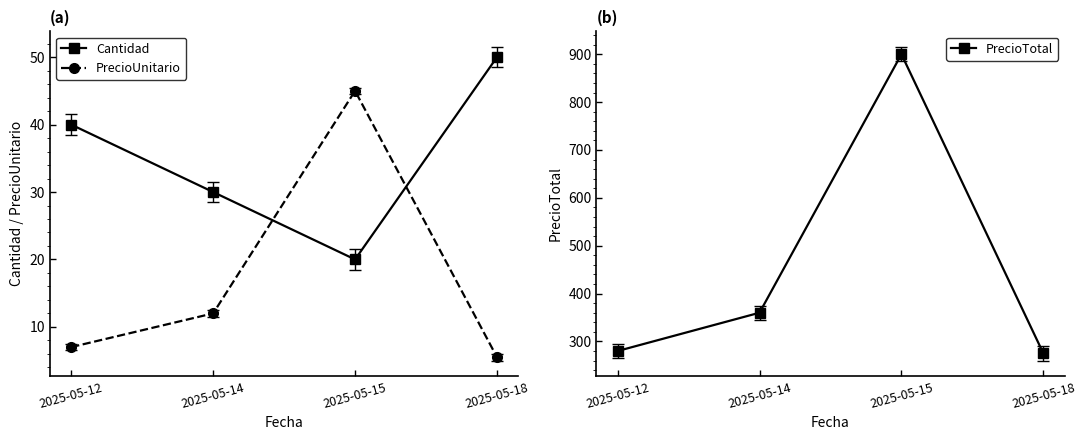

At which category does PrecioUnitario reach its first local peak?

2025-05-15